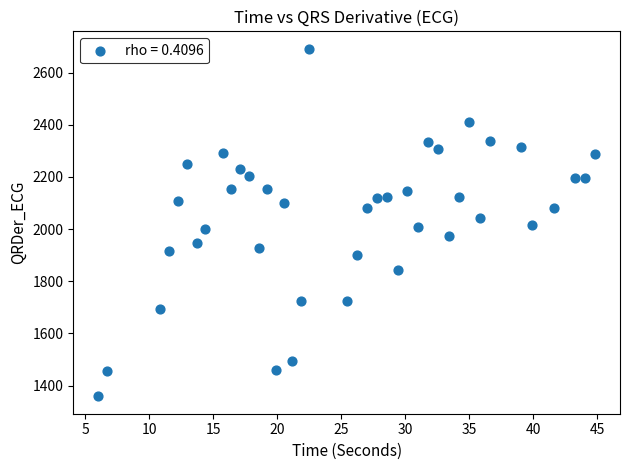

What is the range of Y values (max minus min)?

1332.3